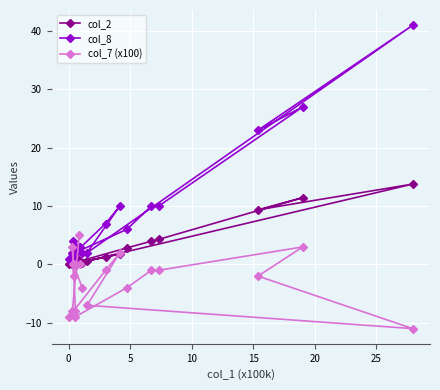

What is the maximum value shown in the chart?

41.0